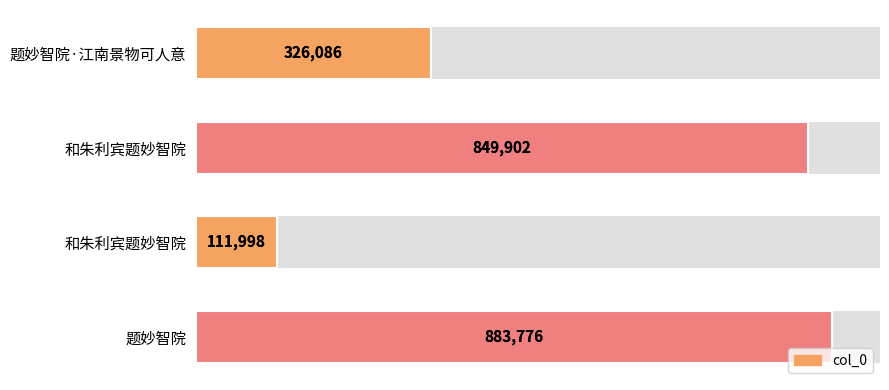

How many values are below 849902?

2